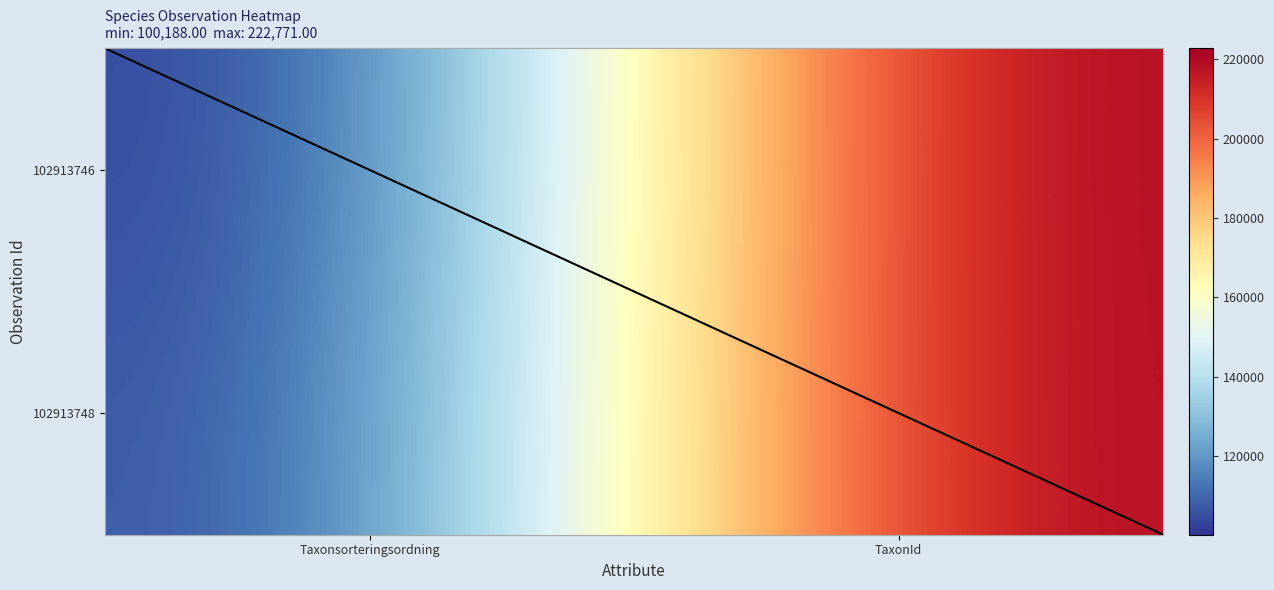

Which series has the widest spread of values?

102913746